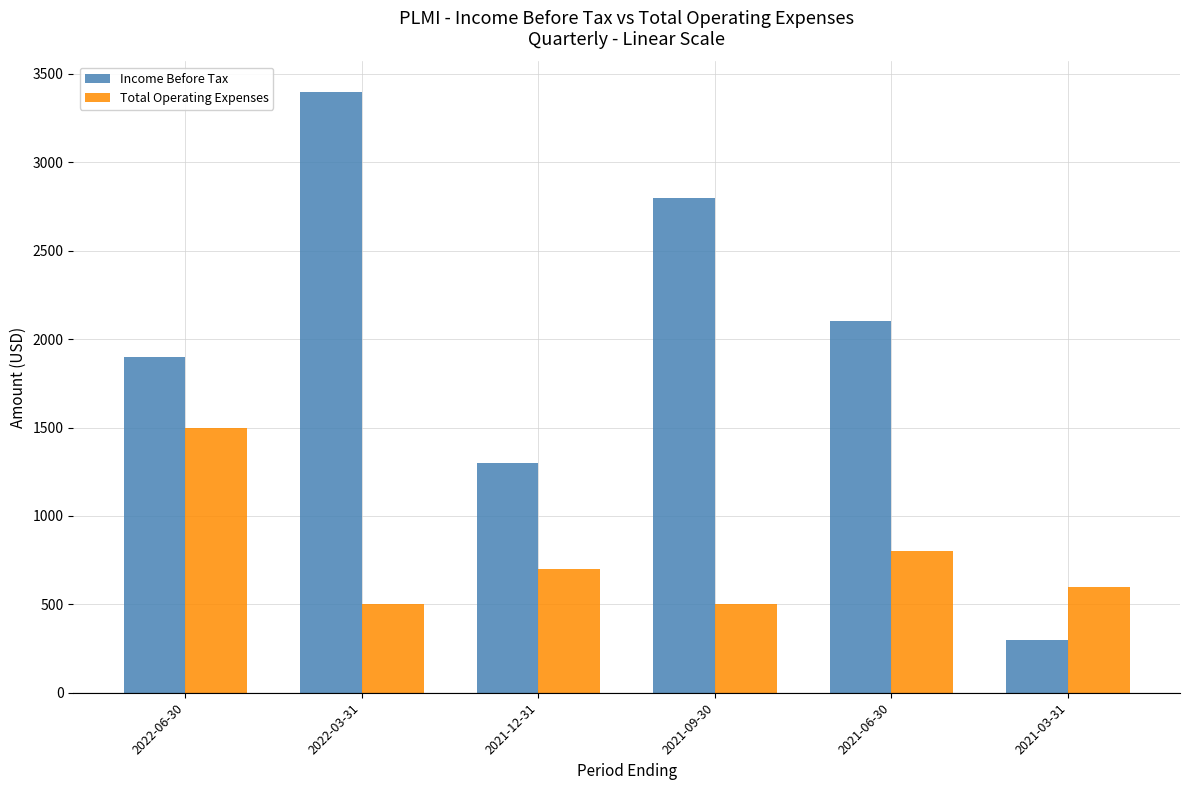

Count the number of data series in this chart.

2